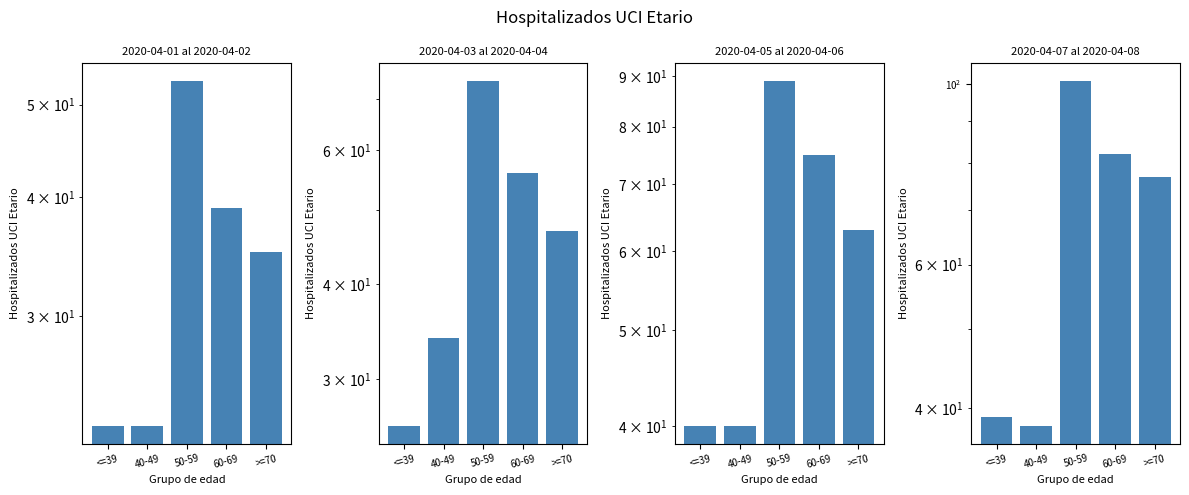

Reading left to right, extract all data points from this chart.

2020-04-01 al 2020-04-02: 23	23	53	39	35
2020-04-03 al 2020-04-04: 26	34	74	56	47
2020-04-05 al 2020-04-06: 40	40	89	75	63
2020-04-07 al 2020-04-08: 39	38	101	82	77